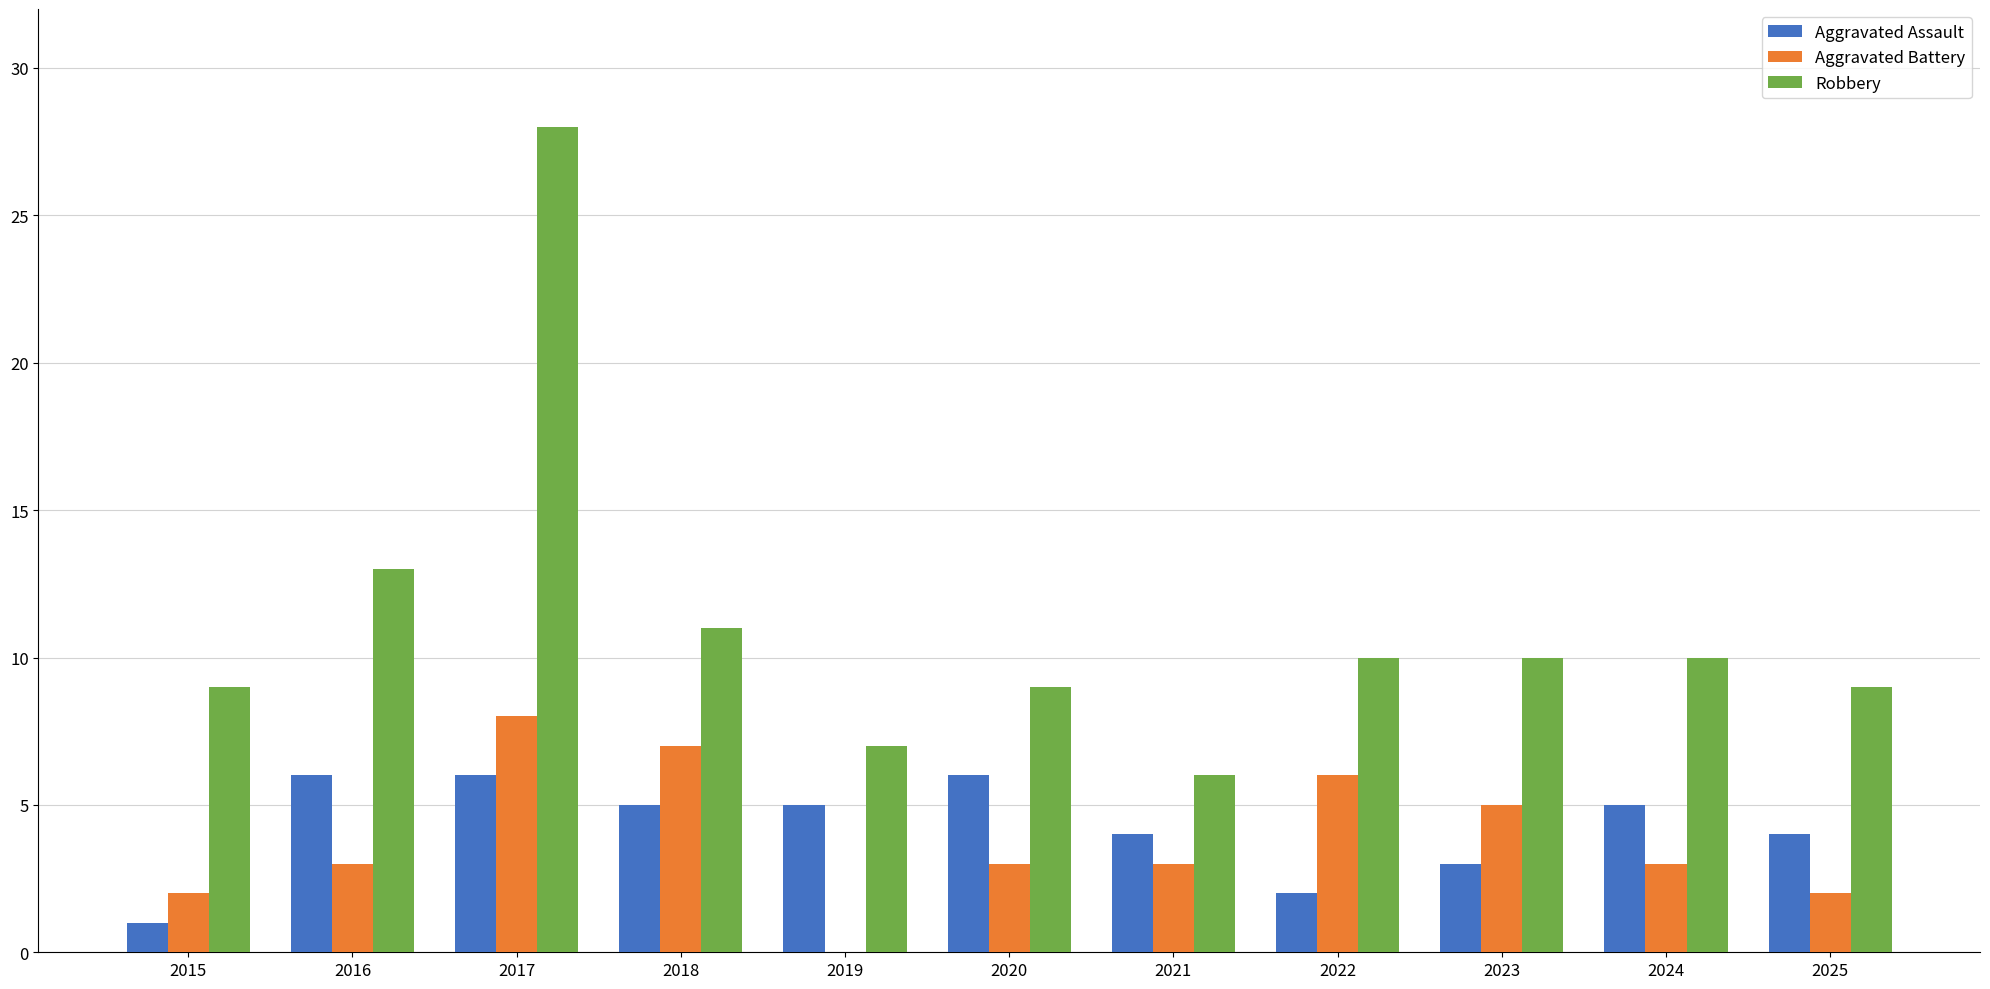

Is the value of Aggravated Battery at 2025 greater than the value of Robbery at 2023?

No